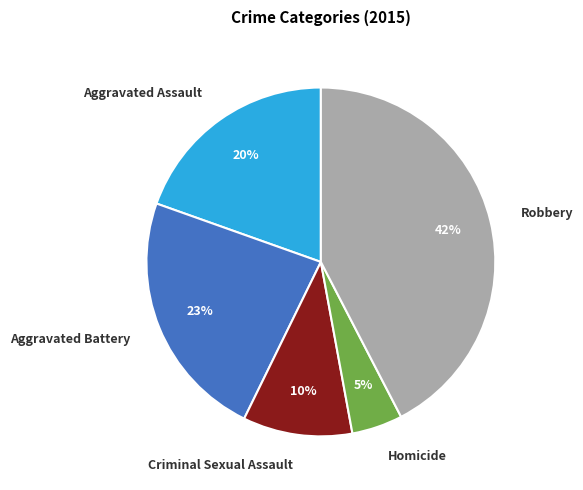

To the nearest percent, what is the combined percentage of Homicide and Aggravated Battery?

28%